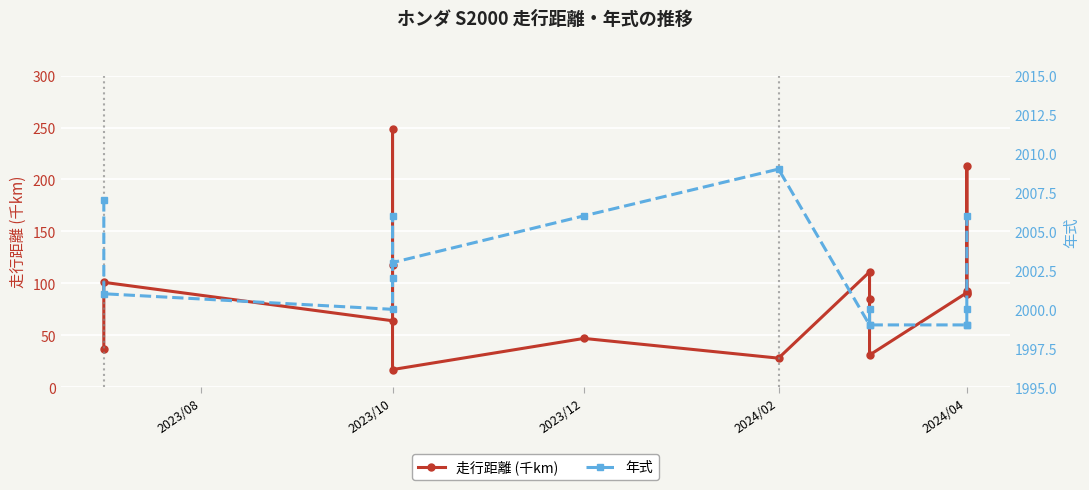

True or false: 走行距離 (千km) has a value of 47 at 2024/02.

False